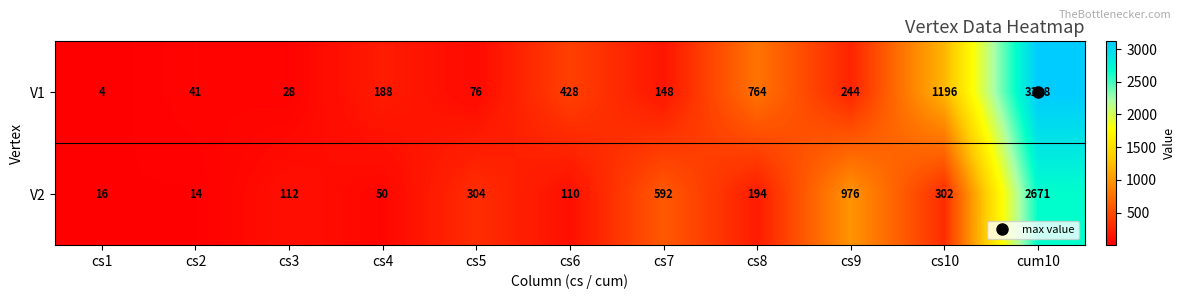

Is it true that V1 equals 3118 at cum10?

True